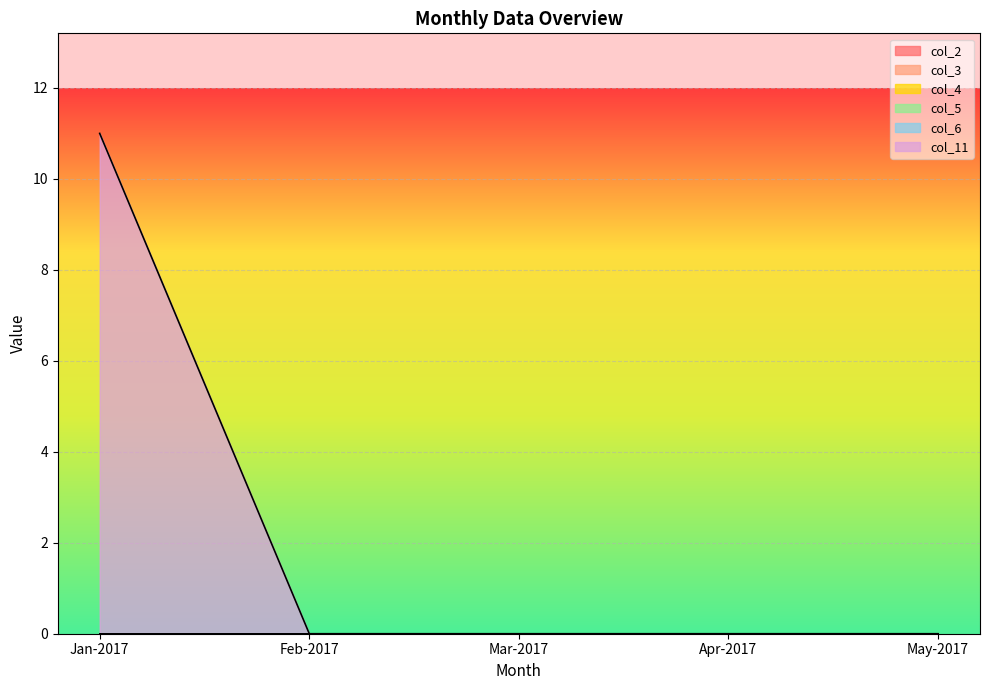

True or false: col_5 and col_6 intersect in this chart.

False